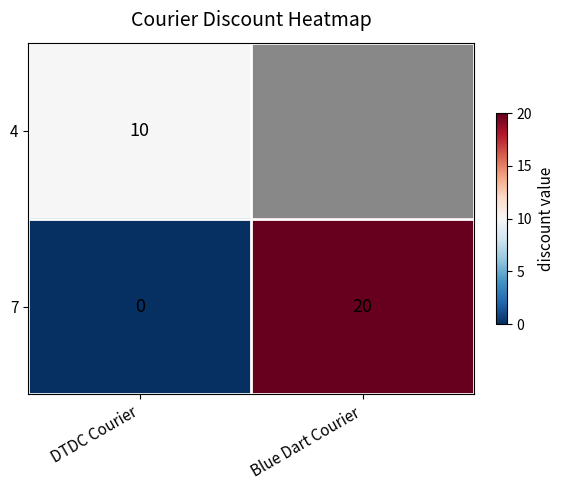

Read the 7 value at Blue Dart Courier, to the nearest 5.

20